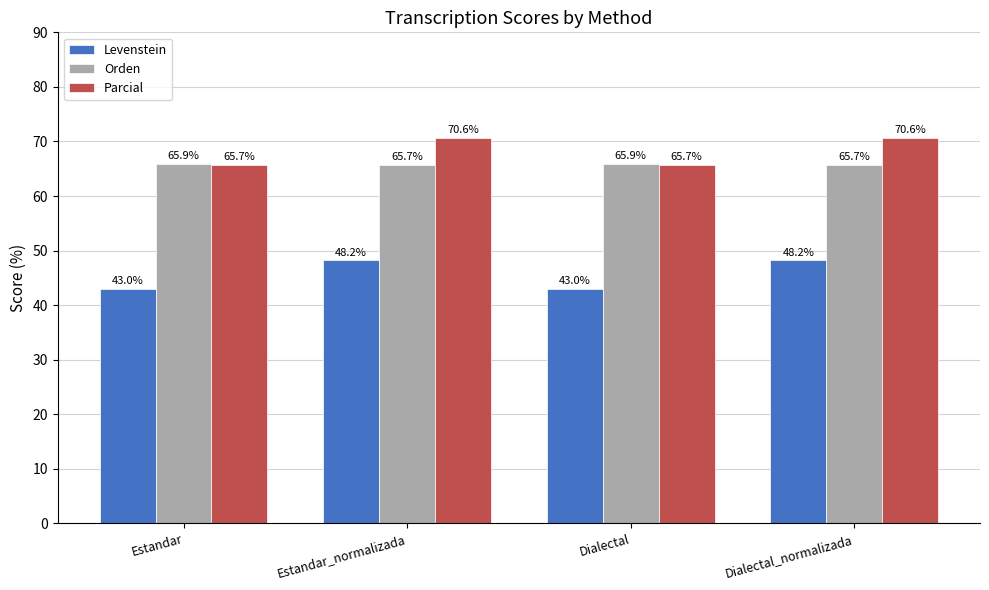

Are the bars horizontal?

No